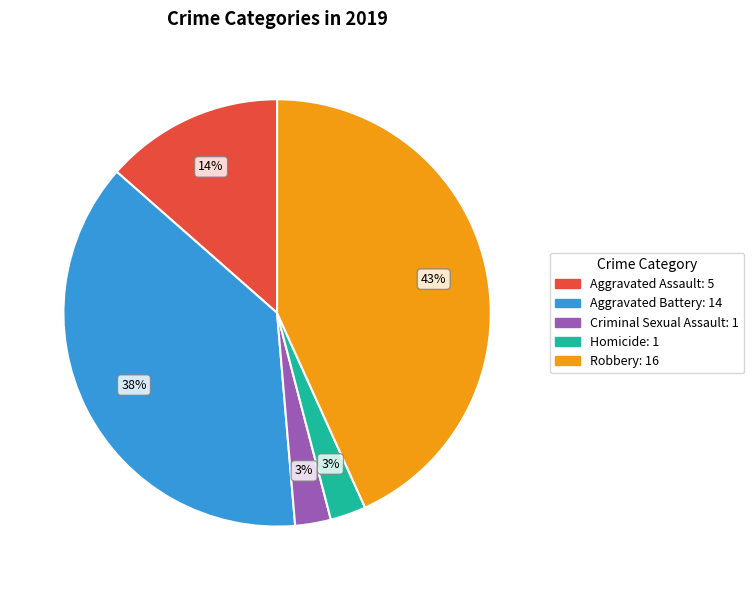

To the nearest percent, what percentage of the pie is Homicide?

3%